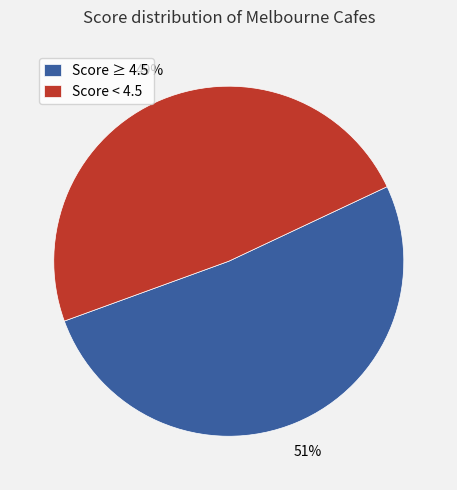

Which has a higher value, Score < 4.5 or Score ≥ 4.5?

Score ≥ 4.5